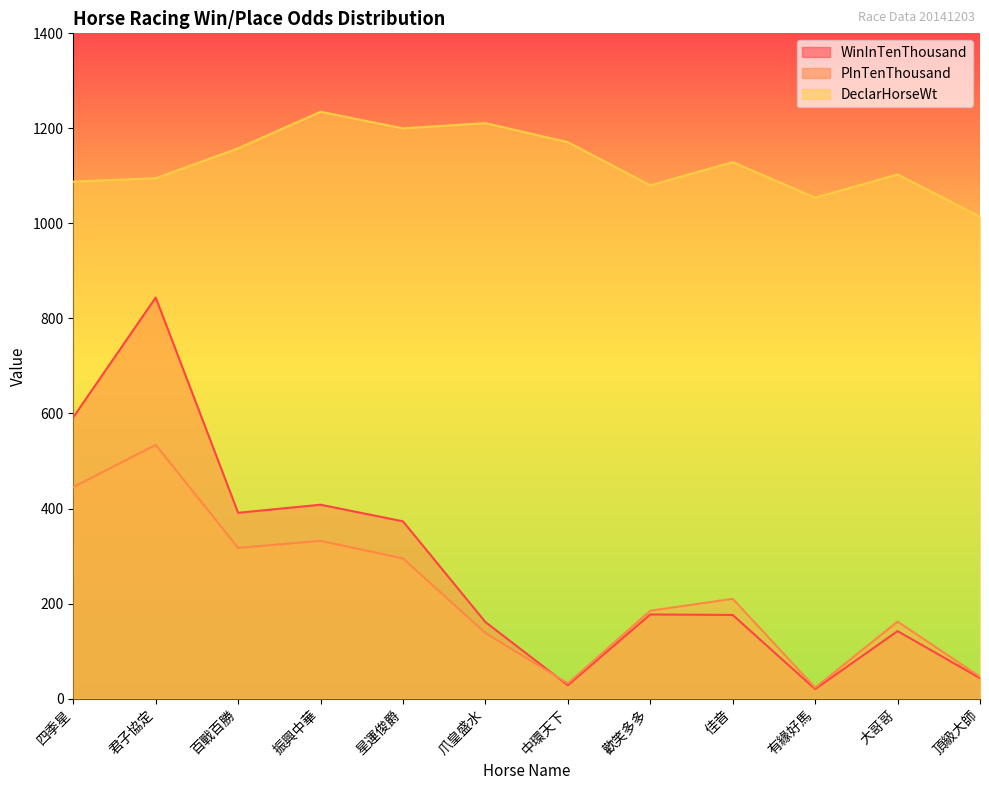

How many data points in DeclarHorseWt are less than 1129?

6